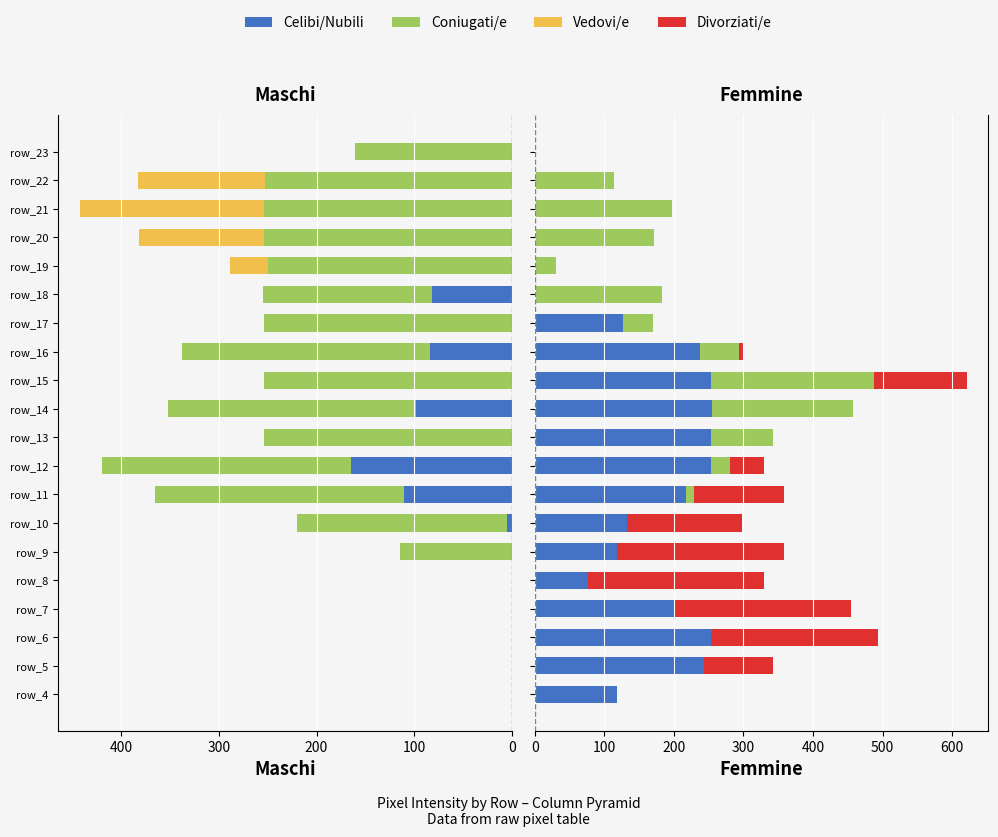

How many distinct data groups are displayed?

4